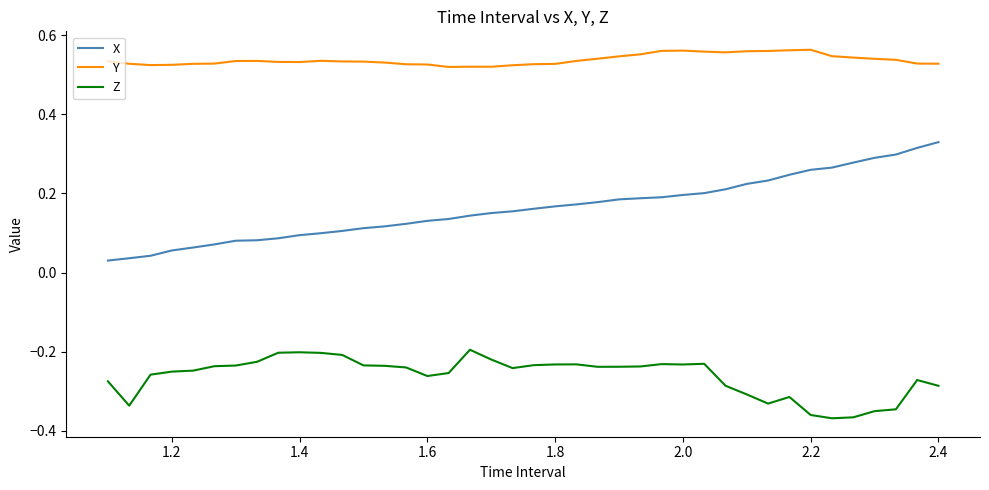

True or false: Y and Z intersect in this chart.

False